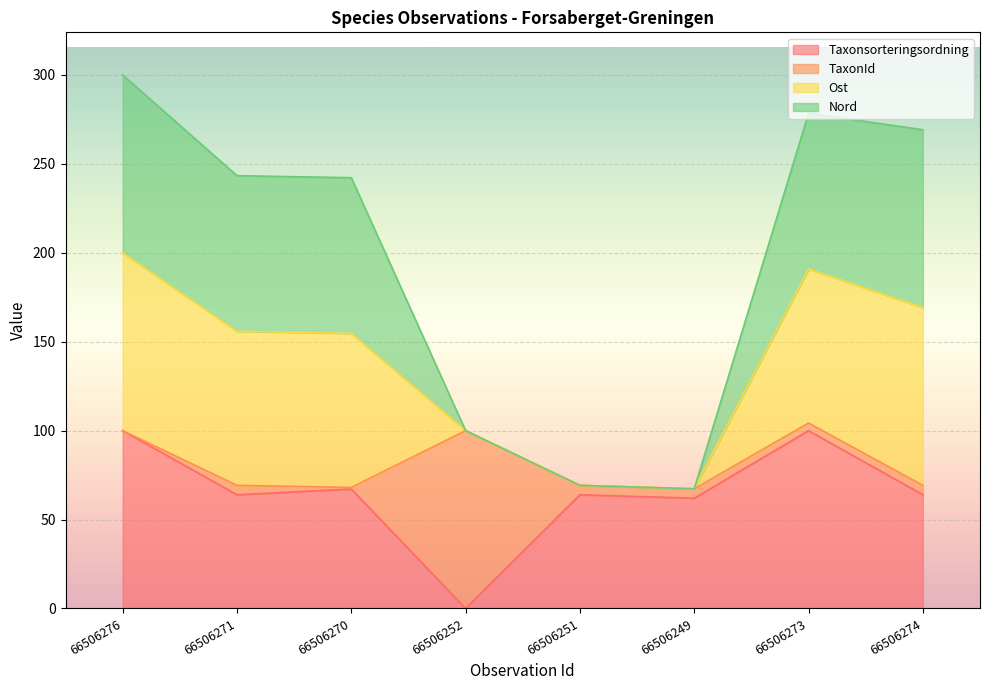

Between 66506251 and 66506270, which is larger?

66506270